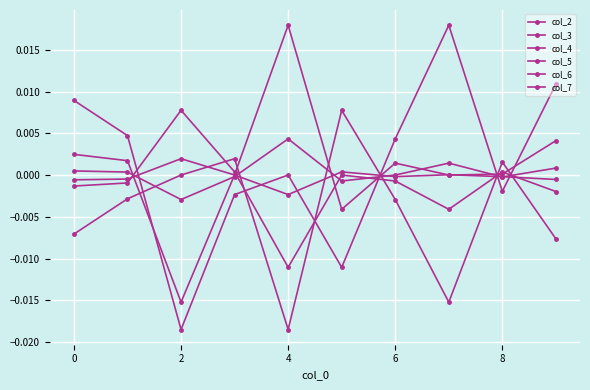

How many data points does each series have?

10